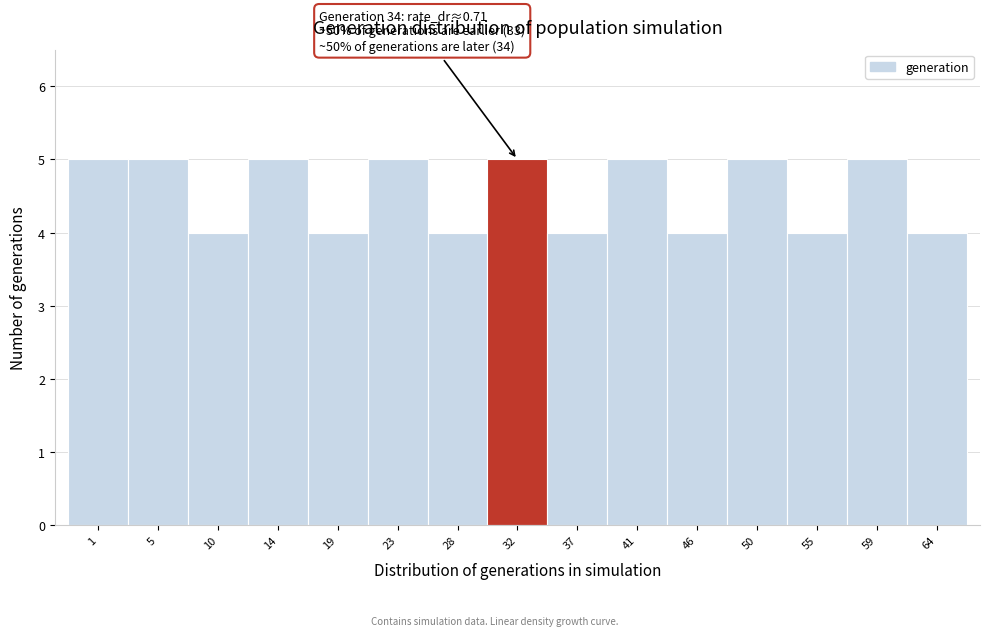

Reading left to right, extract all data points from this chart.

5	5	4	5	4	5	4	5	4	5	4	5	4	5	4